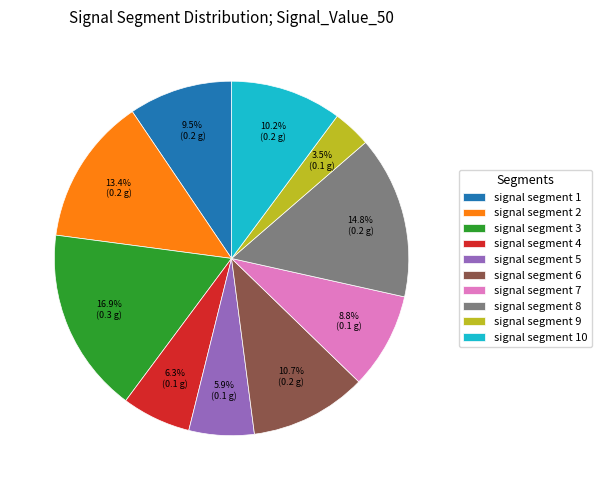

Which slice is the largest?

signal segment 3